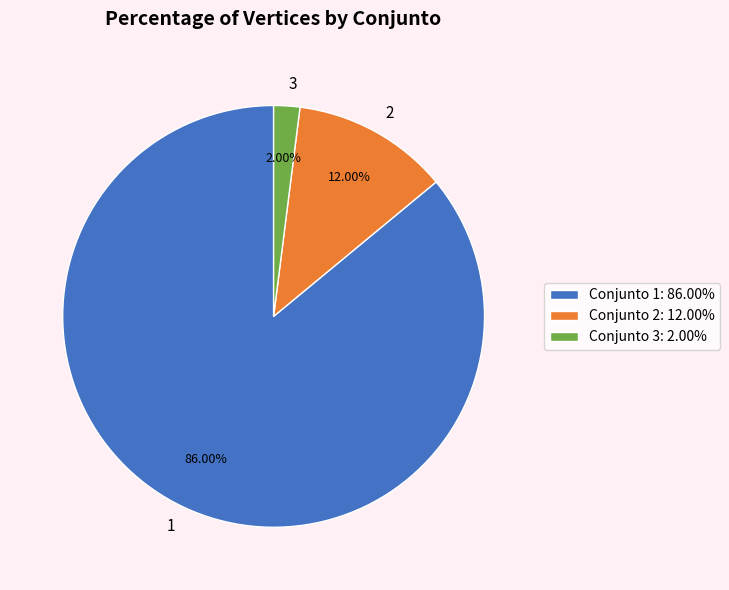

Does any single category account for the majority?

Yes